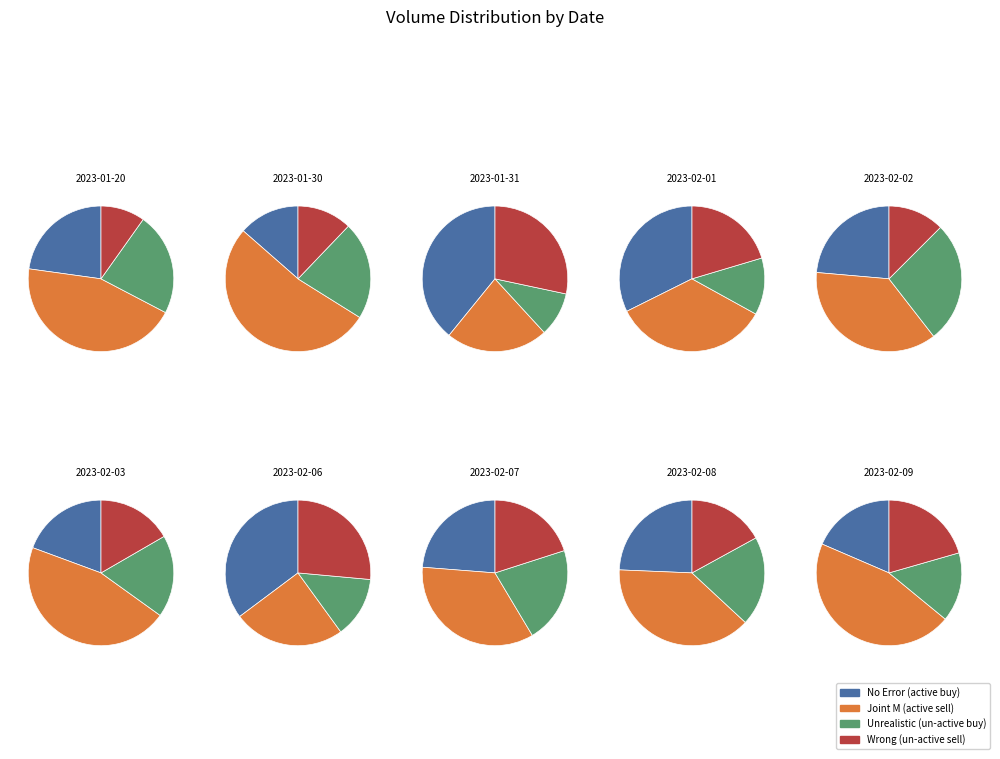

Do 2023-02-07 and 2023-02-03 together represent more than half of the pie?

No